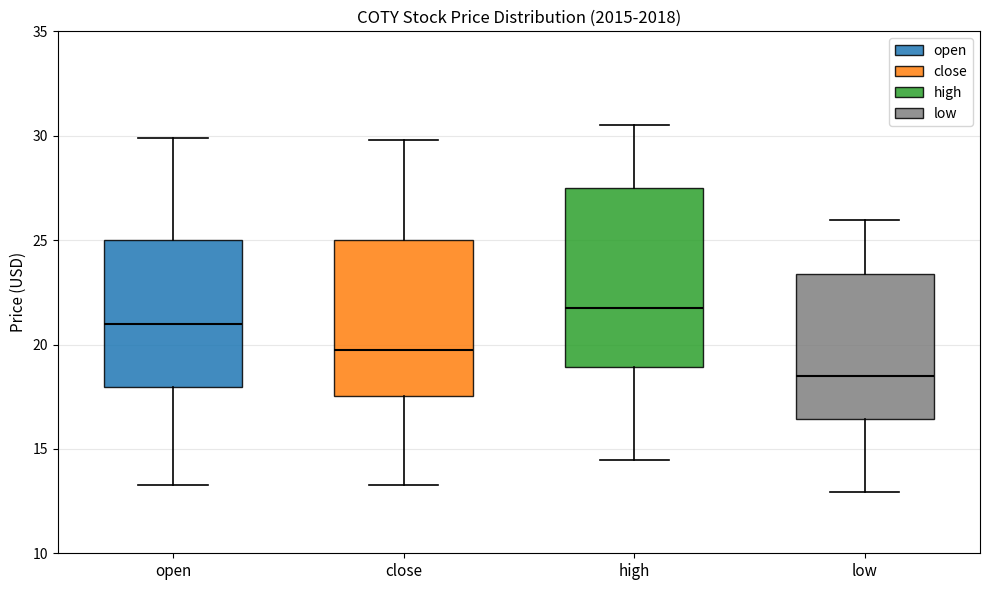

Reading left to right, transcribe this box plot: for each box, give where its median line is, the range the box spans, and where its two whiskers end, as read against the y-axis. The values are not printed on the chart, so give them approximately, as read against the axis.

open: median 21.0, box 18.0 to 25.0, whiskers 13.5 to 30.0
close: median 19.5, box 17.5 to 25.0, whiskers 13.5 to 30.0
high: median 21.5, box 19.0 to 27.5, whiskers 14.5 to 30.5
low: median 18.5, box 16.5 to 23.5, whiskers 13.0 to 26.0